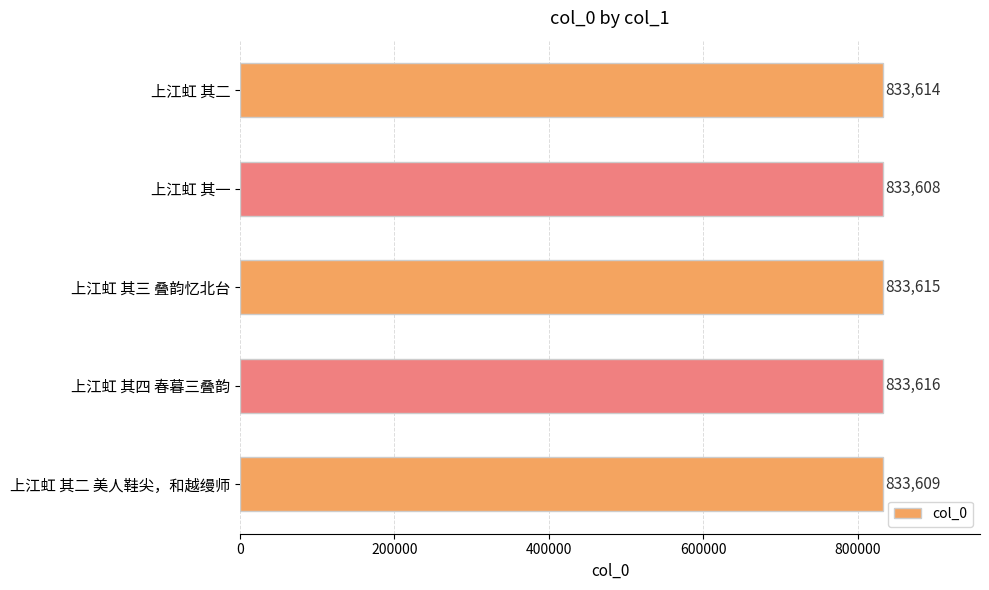

True or false: the data shows 1492379 at 上江虹 其三 叠韵忆北台.

False